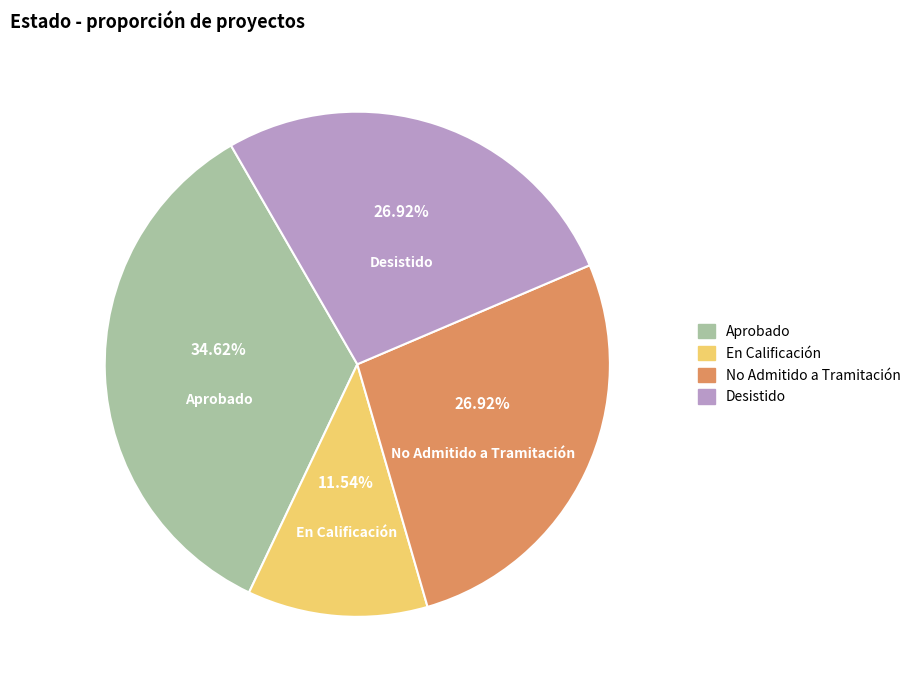

Does any single category account for the majority?

No